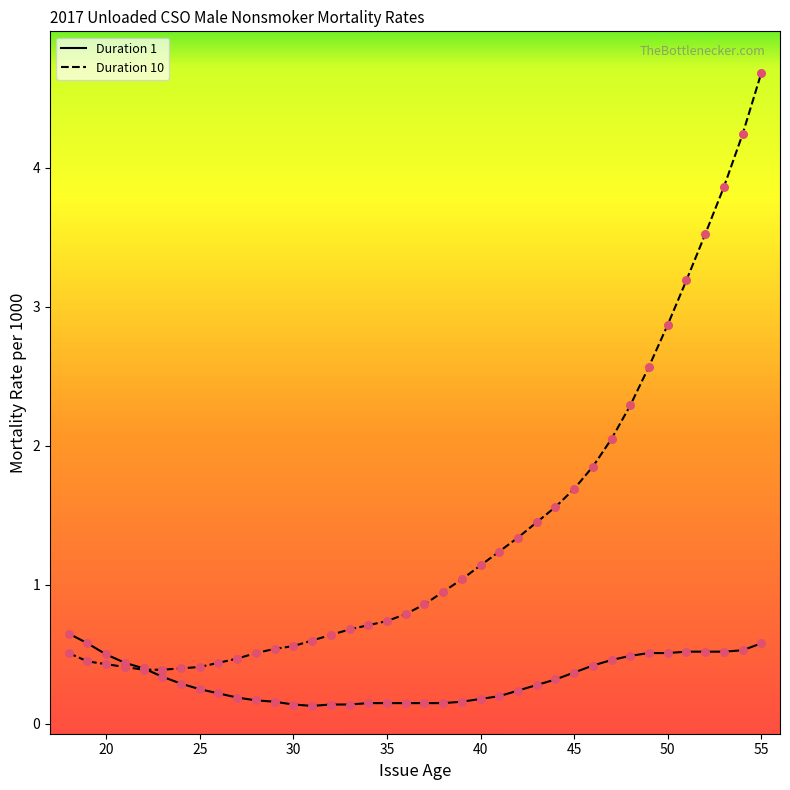

Which series has the largest range (max minus min)?

Duration 10